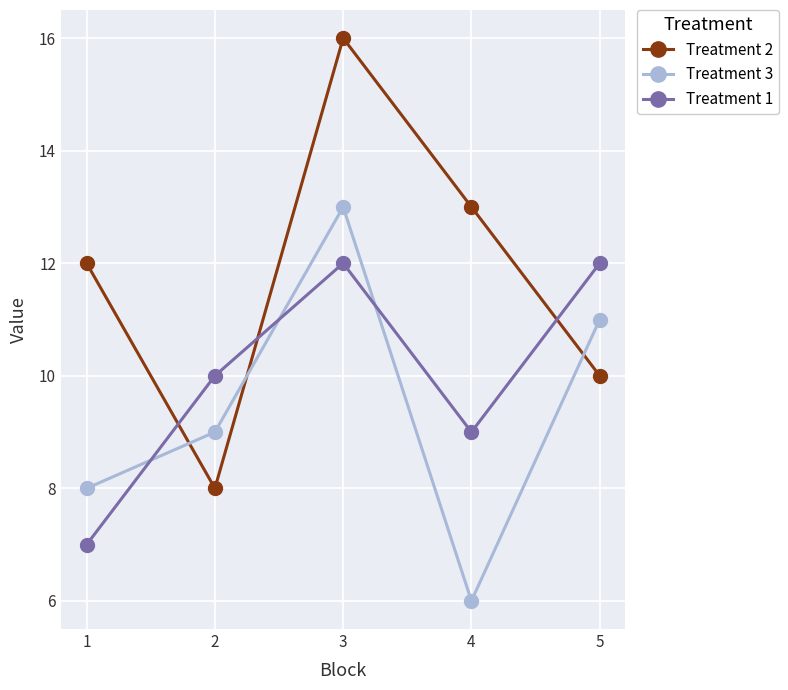

True or false: Treatment 3 and Treatment 2 cross at least once.

True